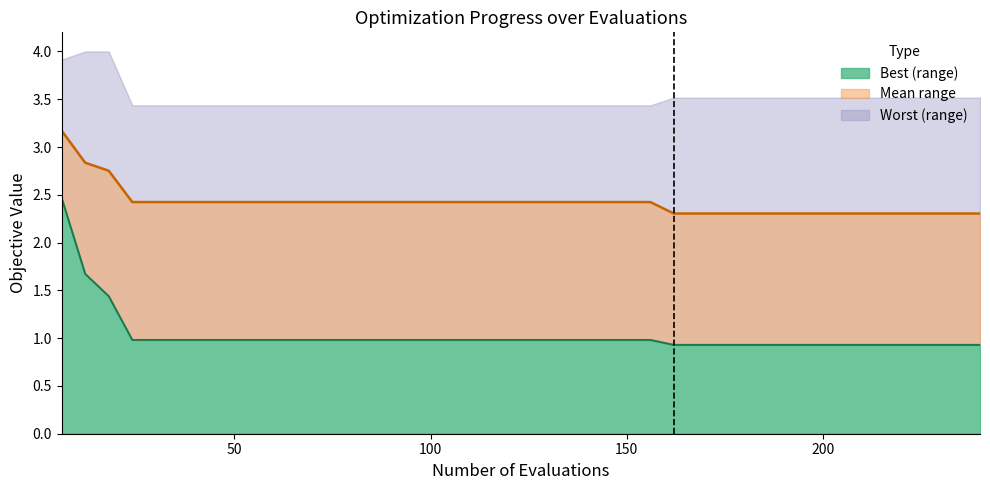

True or false: best (line) and mean (line) intersect in this chart.

False